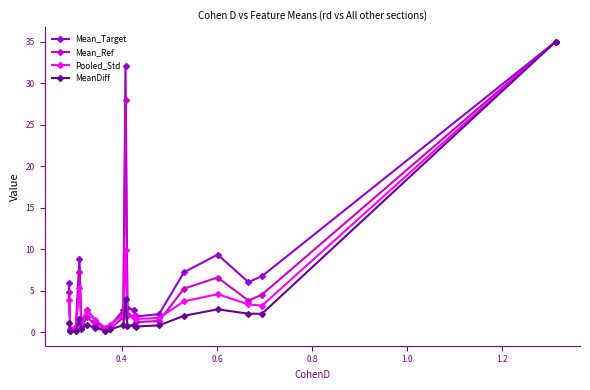

True or false: MeanDiff has more than 2 points higher than both neighbors.

True